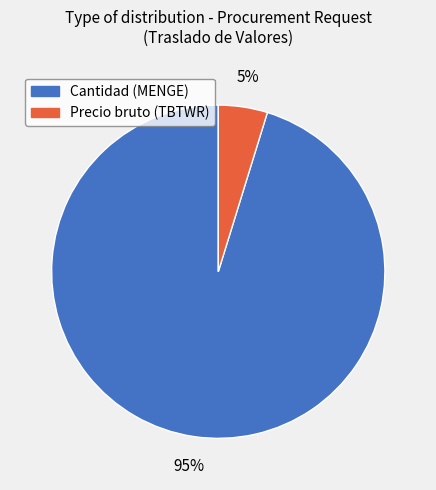

How many slices are in this pie chart?

2